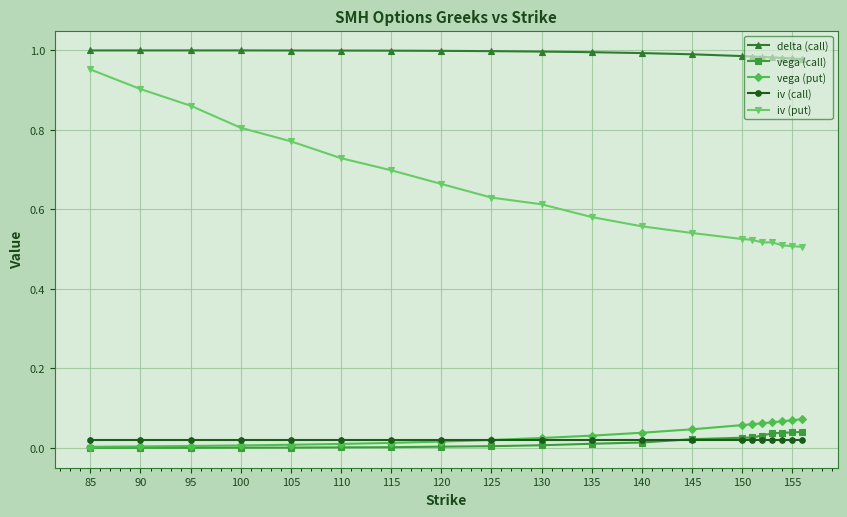

Which series has the largest total across all categories?

delta (call)